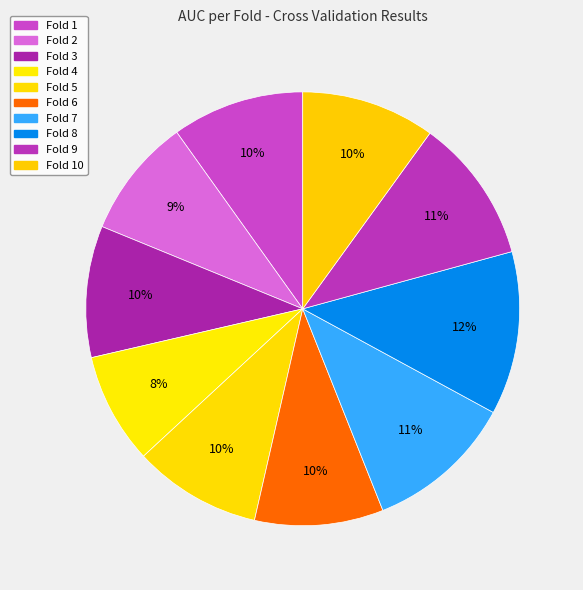

Which slice is the largest?

Fold 8